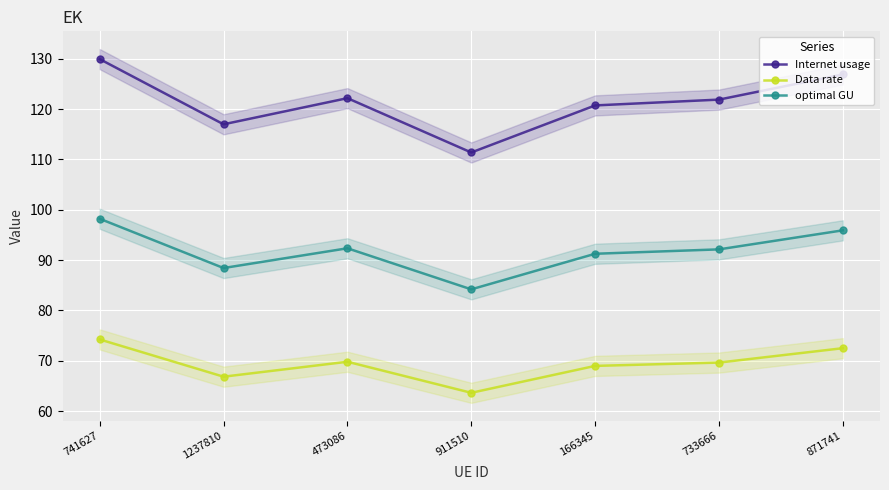

The value of Data rate at 741627 is 42.0. True or false?

False